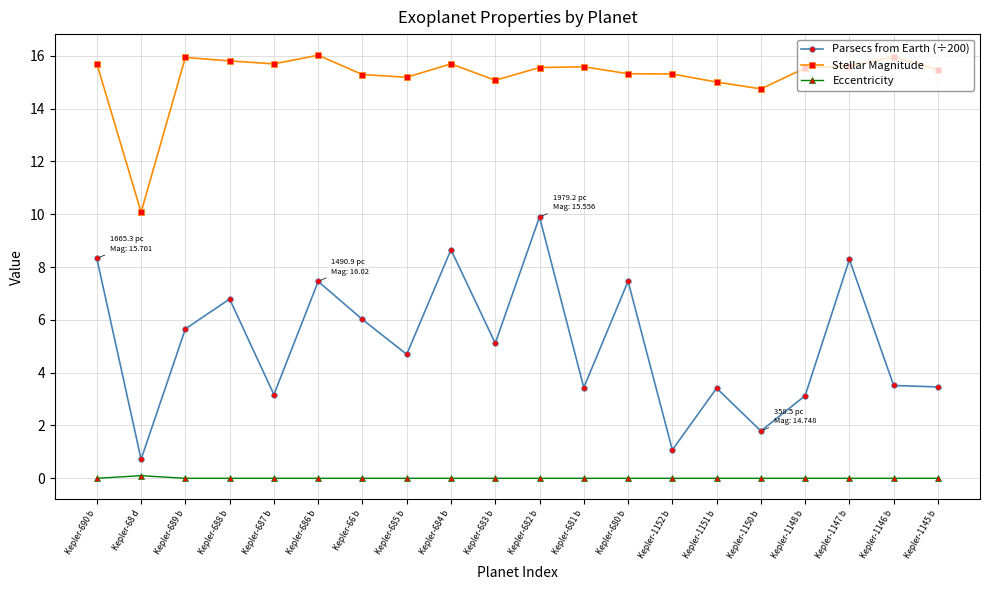

What is the label of the 5th point from the right?

Kepler-1150 b